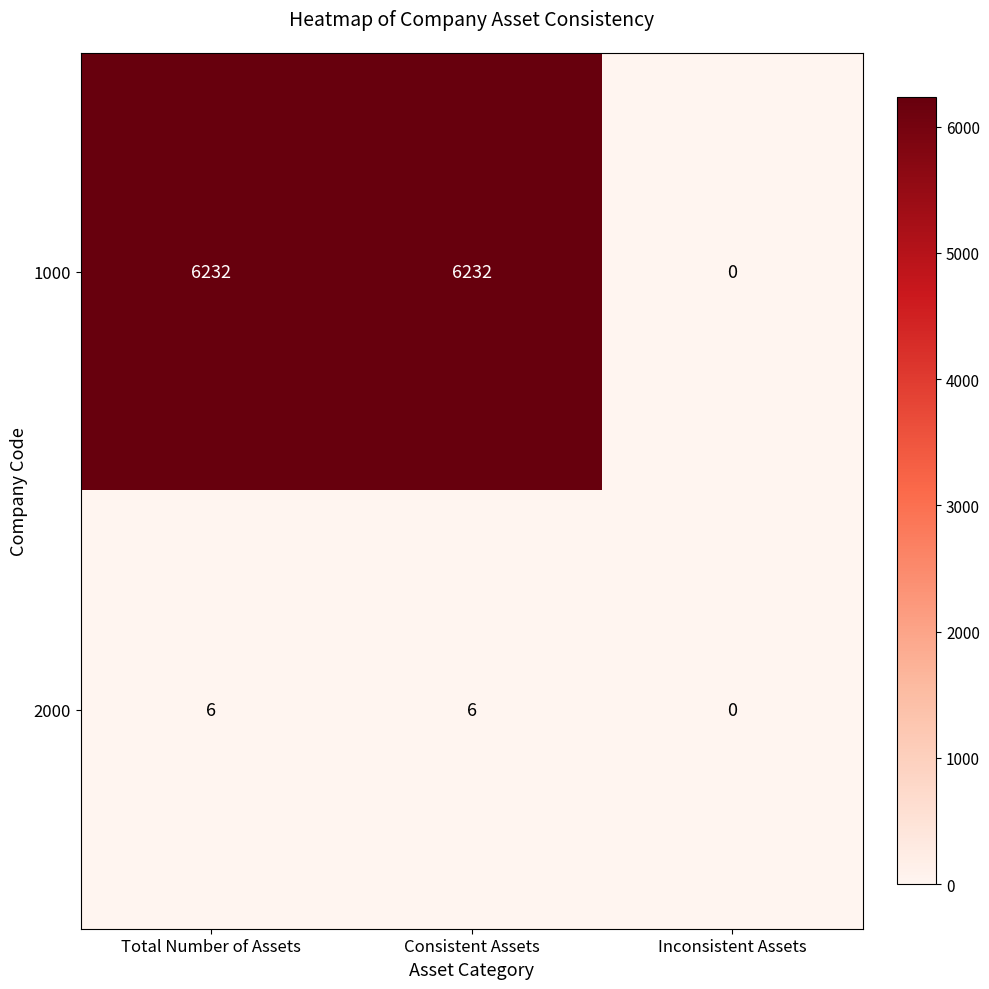

List the series in order of their peak value, lowest first.

2000, 1000